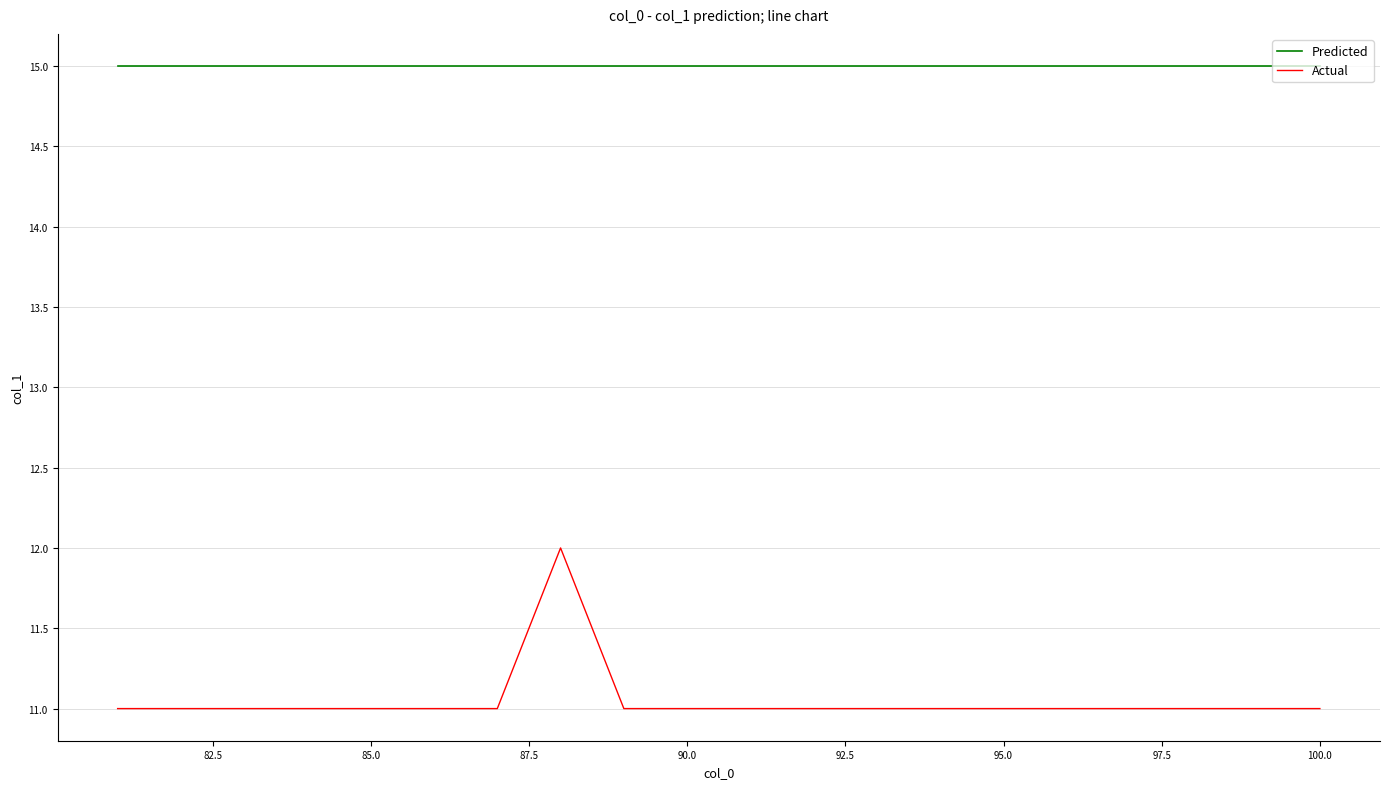

Count the number of data series in this chart.

2